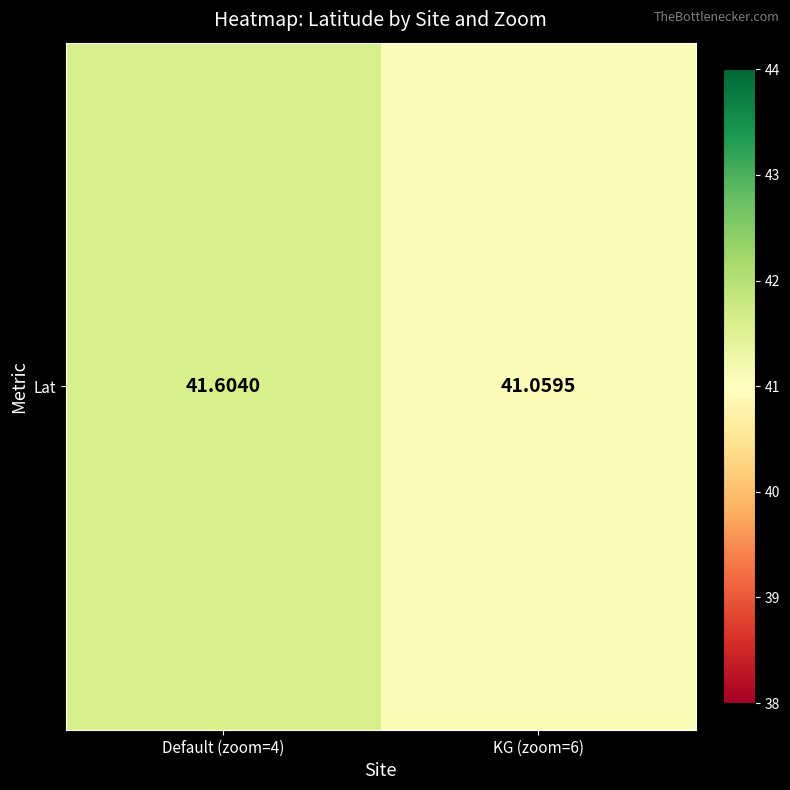

List the labels in order of value, smallest first.

KG (zoom=6), Default (zoom=4)